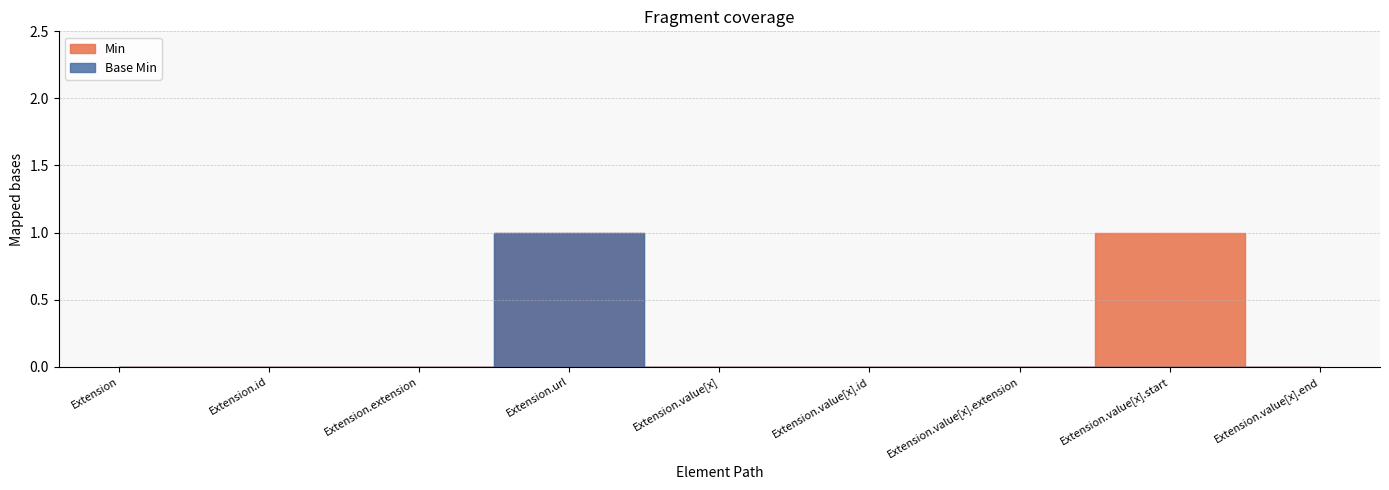

List the series in order of their peak value, highest first.

Min, Base Min